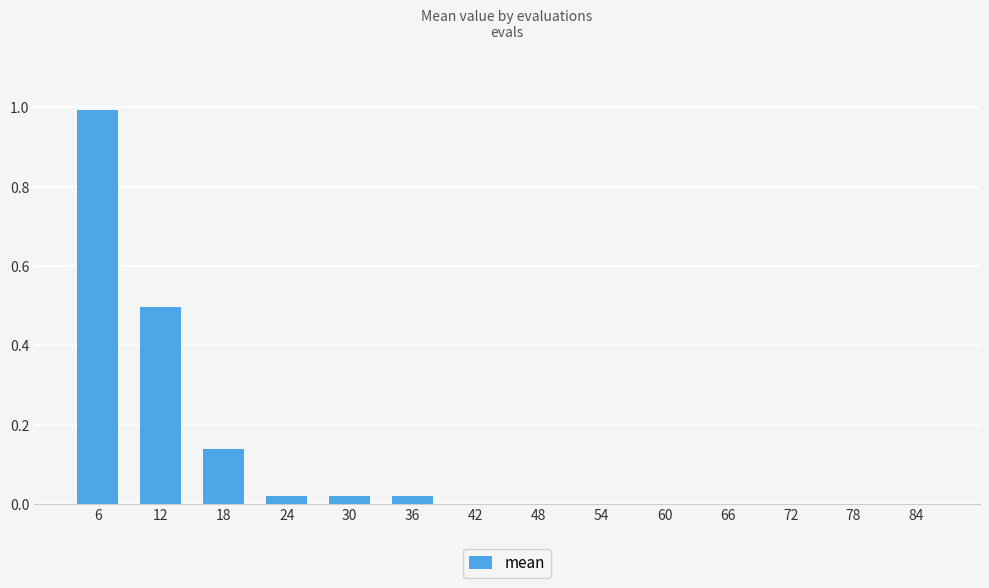

Are the bars grouped side by side (vs. stacked)?

No